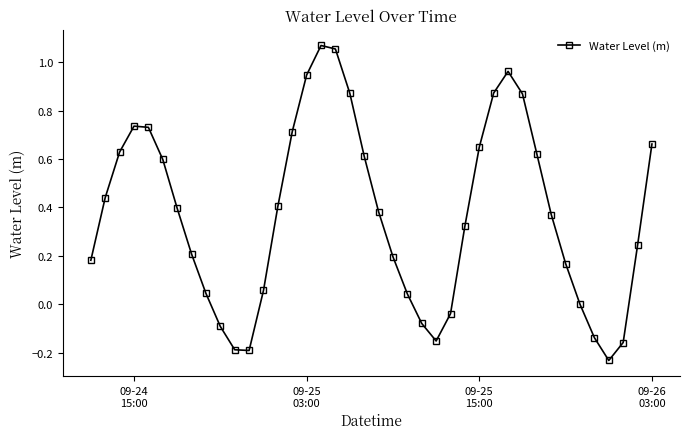

True or false: there are more than 0 points higher than both neighbors.

True